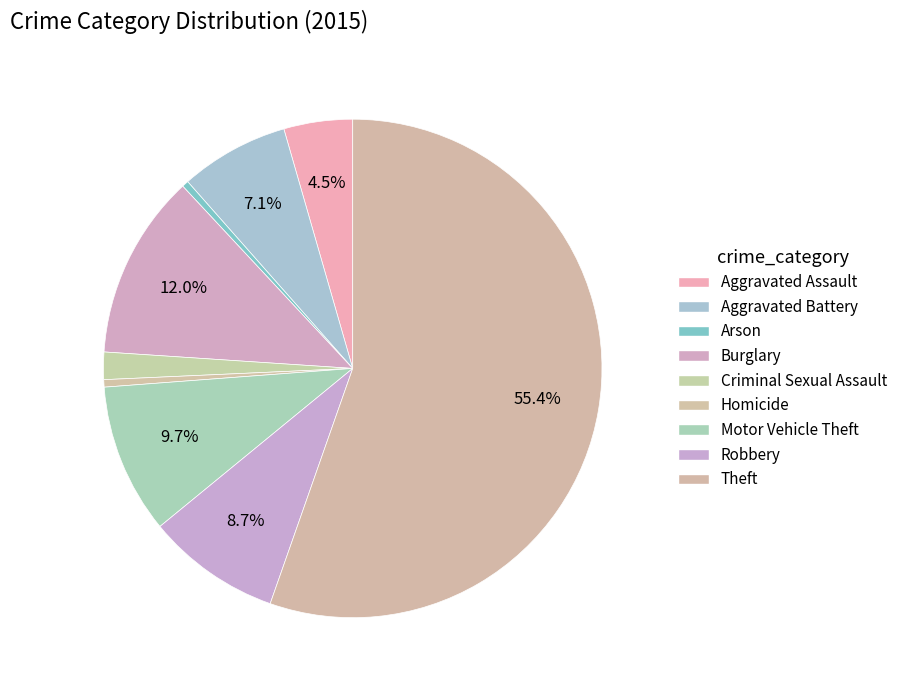

What is the total percentage of Burglary and Theft?

67.4%